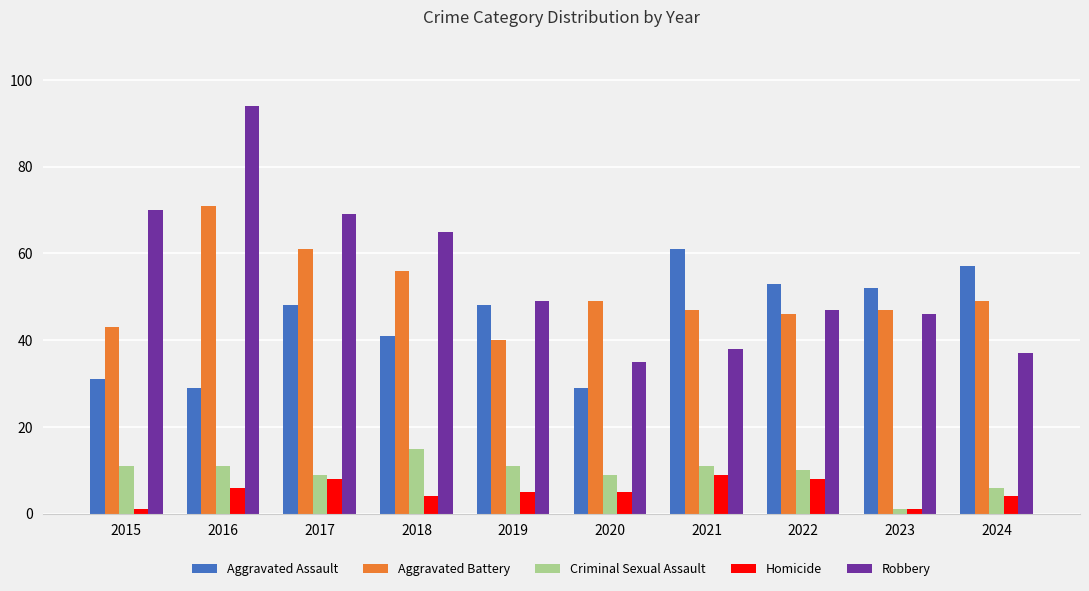

Is it true that Criminal Sexual Assault equals 15 at 2016?

False